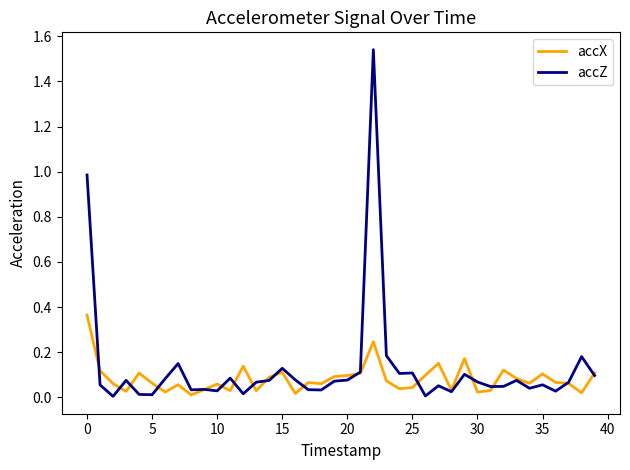

Which series has the widest spread of values?

accZ